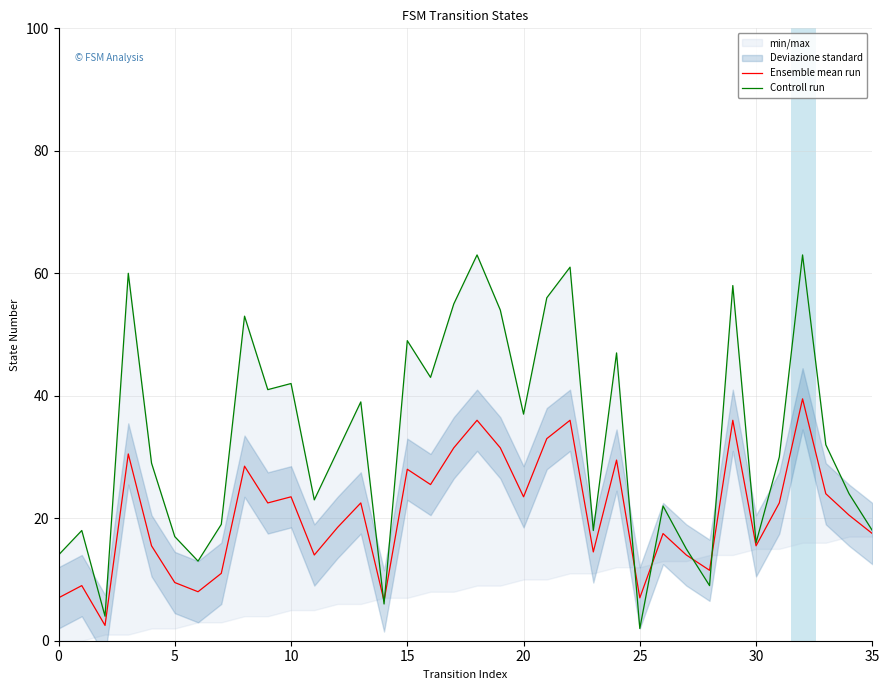

Rank the series by their maximum value, from highest to lowest.

Controll run, Ensemble mean run